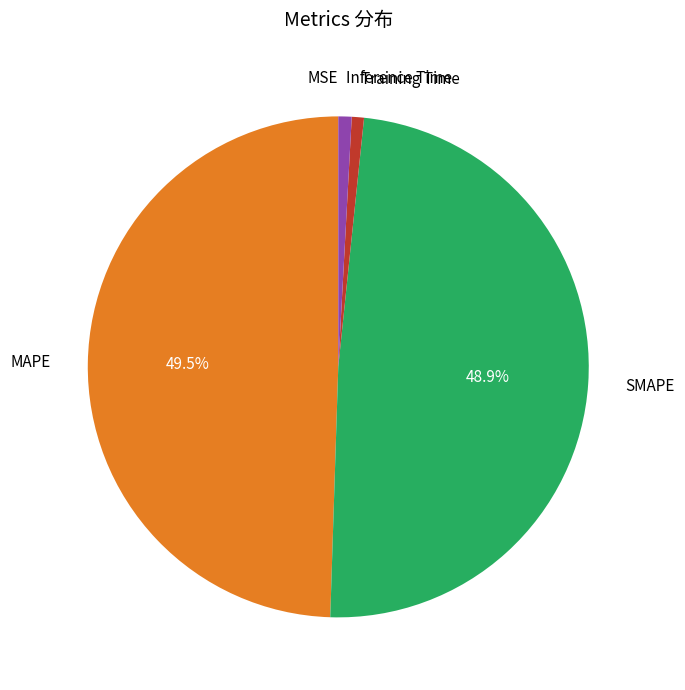

Does any single category account for the majority?

No